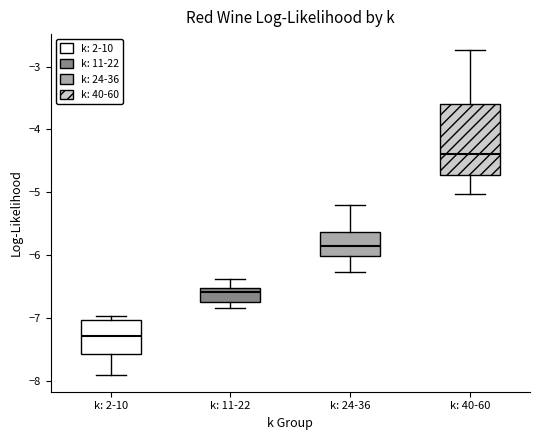

Reading left to right, read every box against the y-axis: the position of its median line, the range the box covers, and the ends of its whiskers. The values are not printed on the chart, so give them approximately, as read against the axis.

k: 2-10: median -7.3, box -7.6 to -7.0, whiskers -7.9 to -7.0 (just above the box's upper edge)
k: 11-22: median -6.6, box -6.7 to -6.5, whiskers -6.8 to -6.4
k: 24-36: median -5.9, box -6.0 to -5.6, whiskers -6.3 to -5.2
k: 40-60: median -4.4, box -4.7 to -3.6, whiskers -5.0 to -2.7